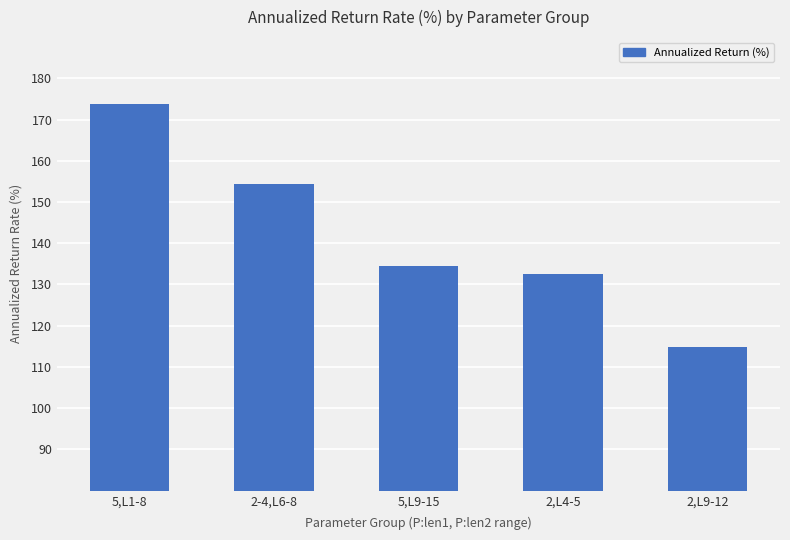

Which label corresponds to the smallest value in the chart?

2,L9-12